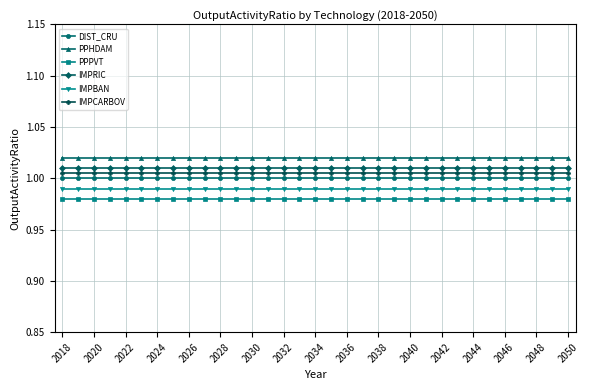

True or false: PPHDAM and DIST_CRU intersect in this chart.

False